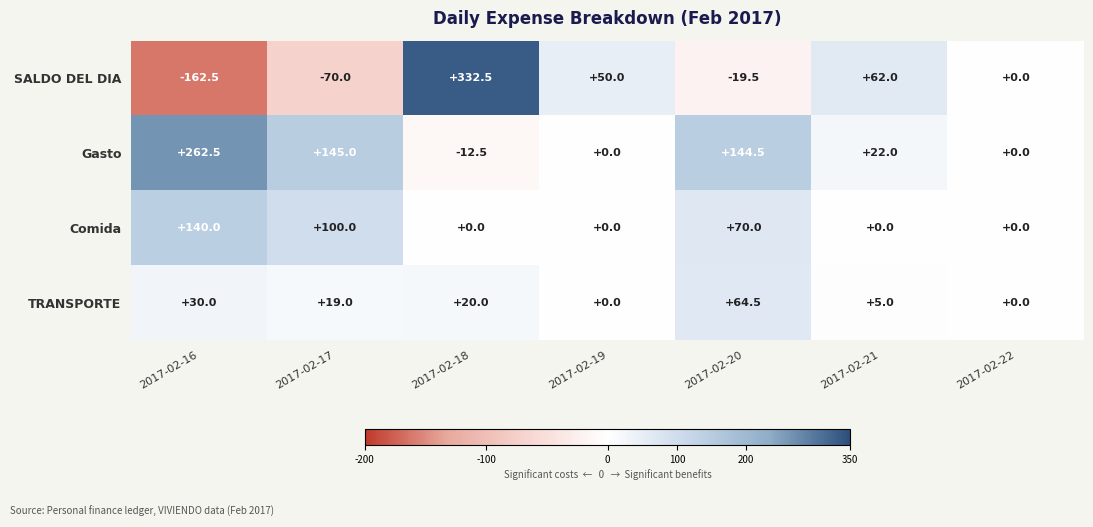

What is the spread (max minus min) of values at 2017-02-17?

215.0